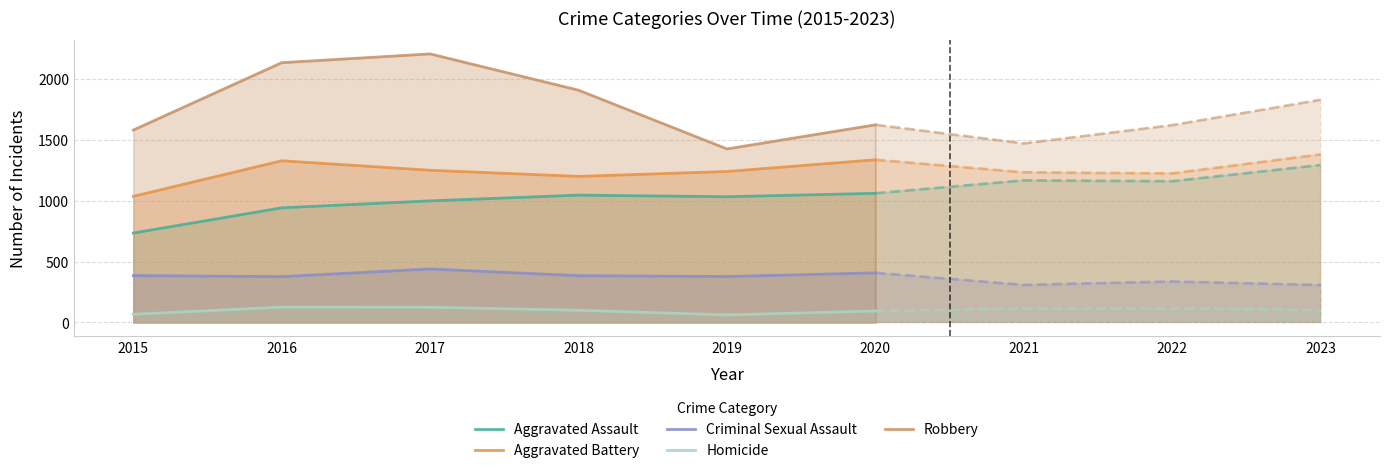

Is the value of Criminal Sexual Assault at 2018 greater than the value of Aggravated Assault at 2016?

No